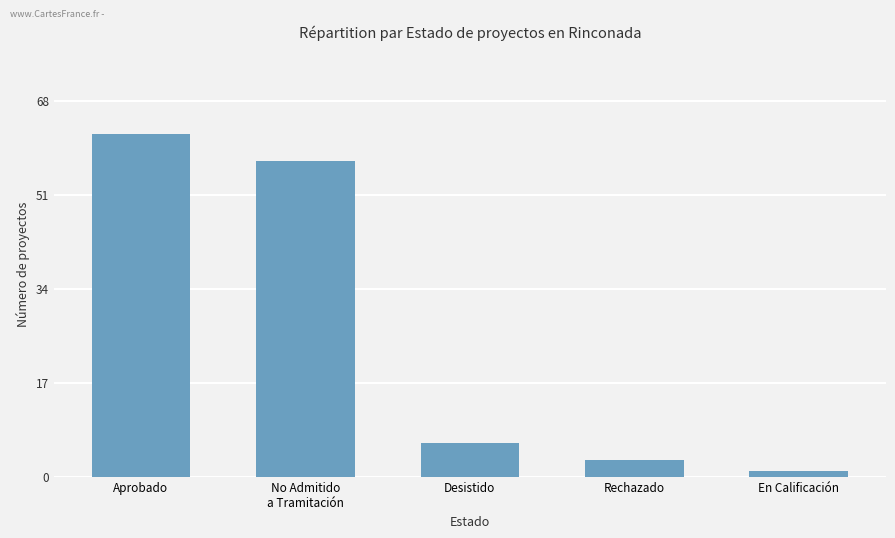

Between Rechazado and No Admitido
a Tramitación, which is larger?

No Admitido
a Tramitación